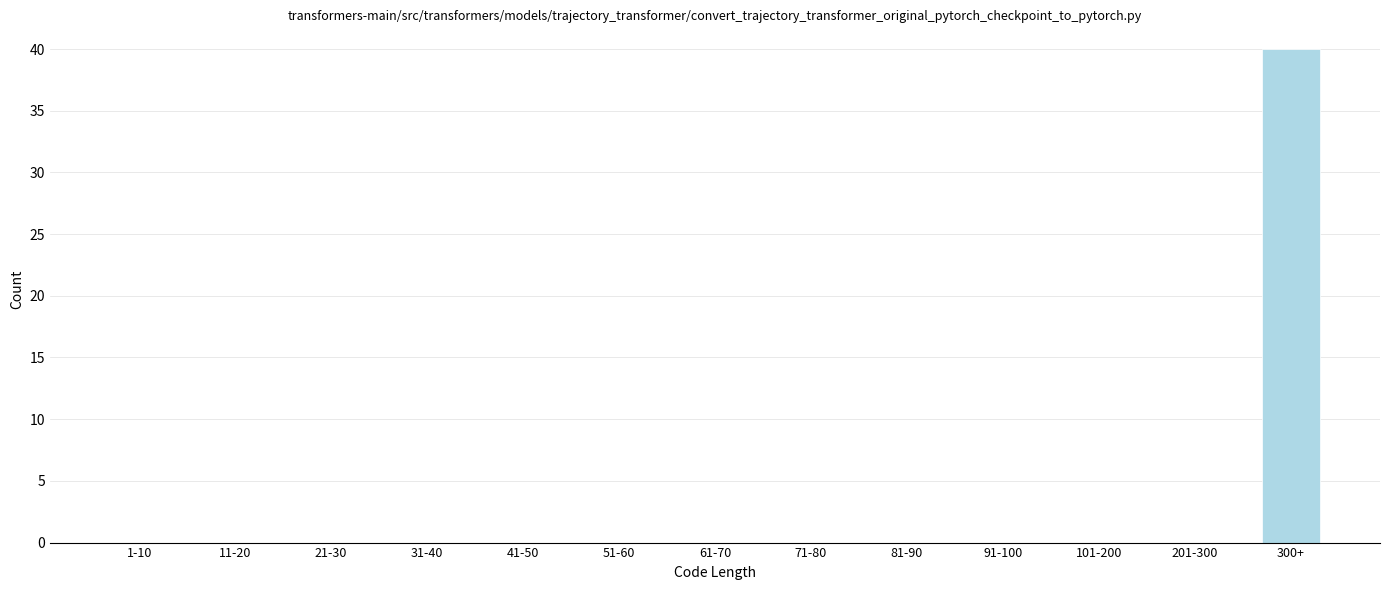

Reading left to right, transcribe all the data shown in this chart.

1-10=0	11-20=0	21-30=0	31-40=0	41-50=0	51-60=0	61-70=0	71-80=0	81-90=0	91-100=0	101-200=0	201-300=0	300+=40